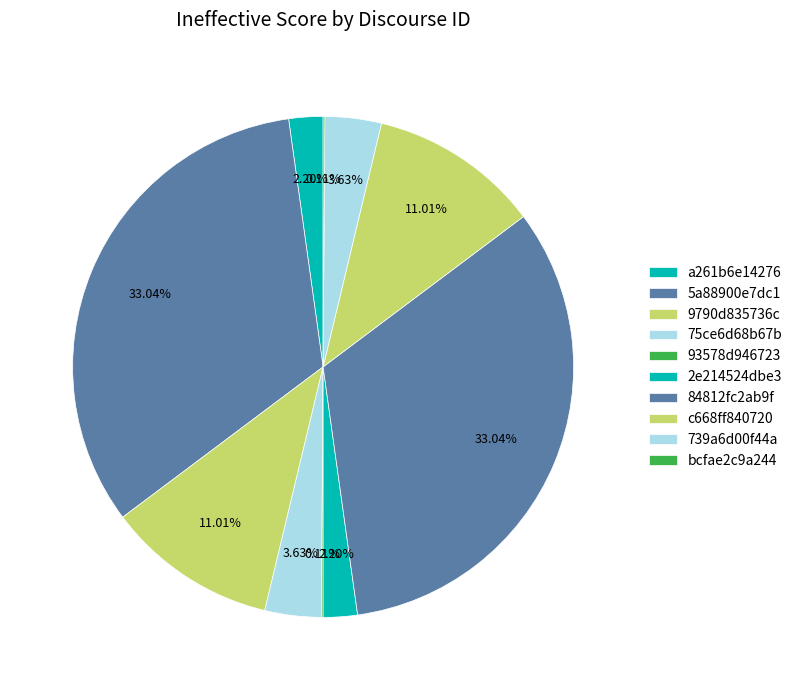

Between 93578d946723 and c668ff840720, which is larger?

c668ff840720